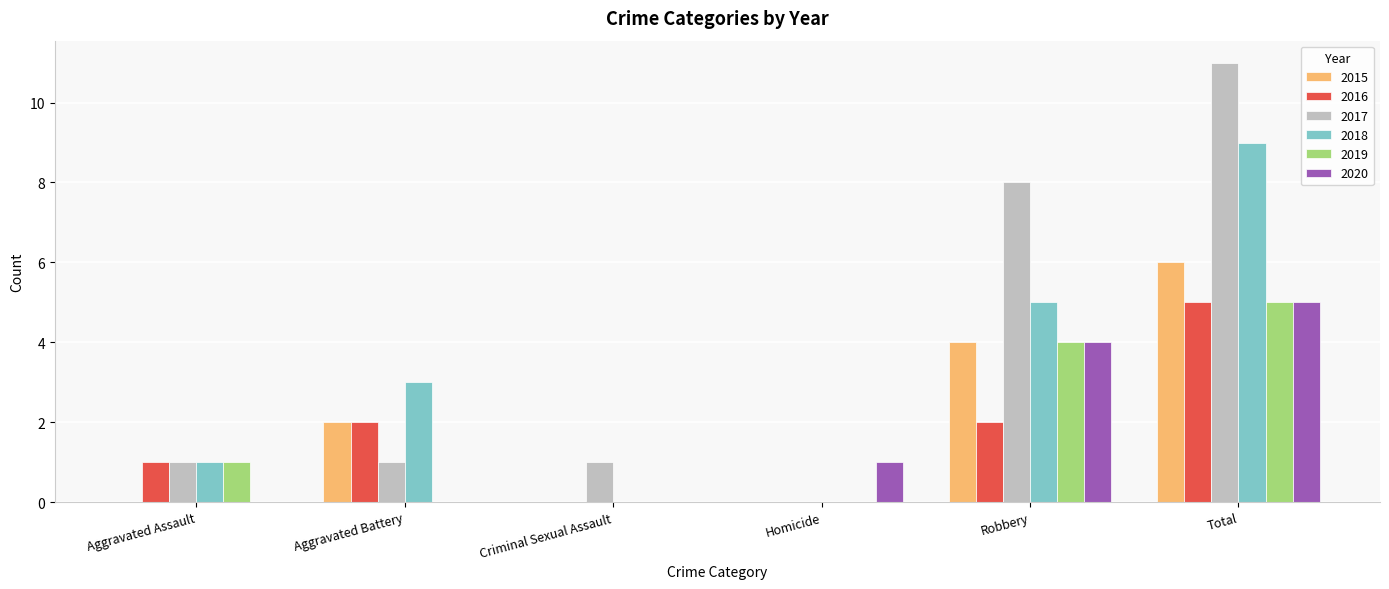

Which series has the largest total across all categories?

2017